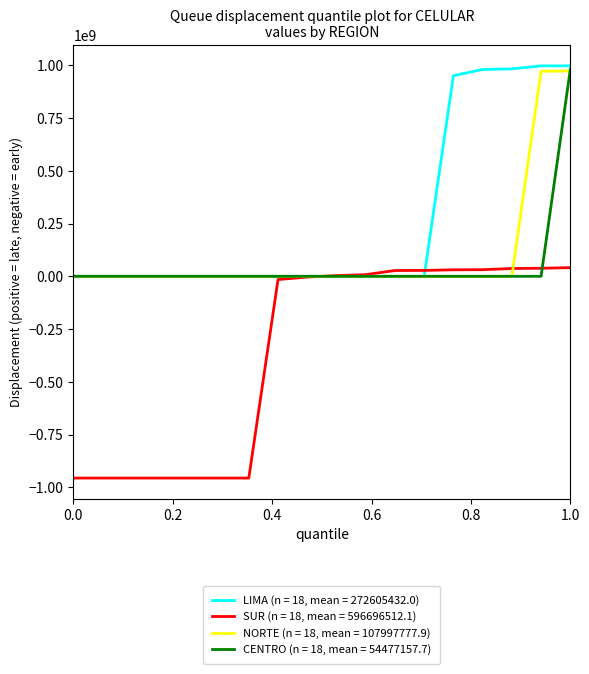

Which series has the largest total across all categories?

LIMA (n = 18, mean = 272605432.0)